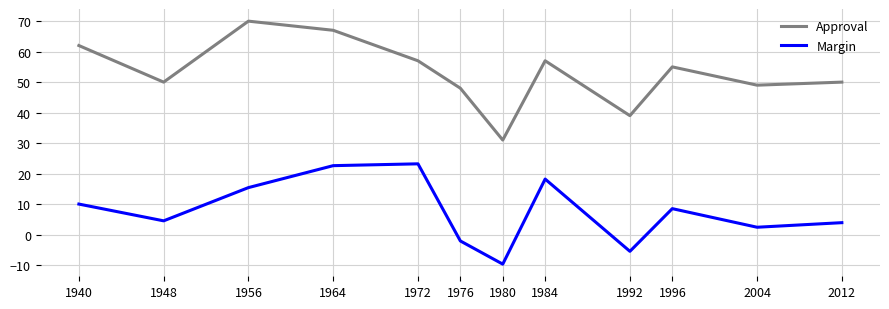

What is the sum of the Approval values at 1984 and 1948?

107.0